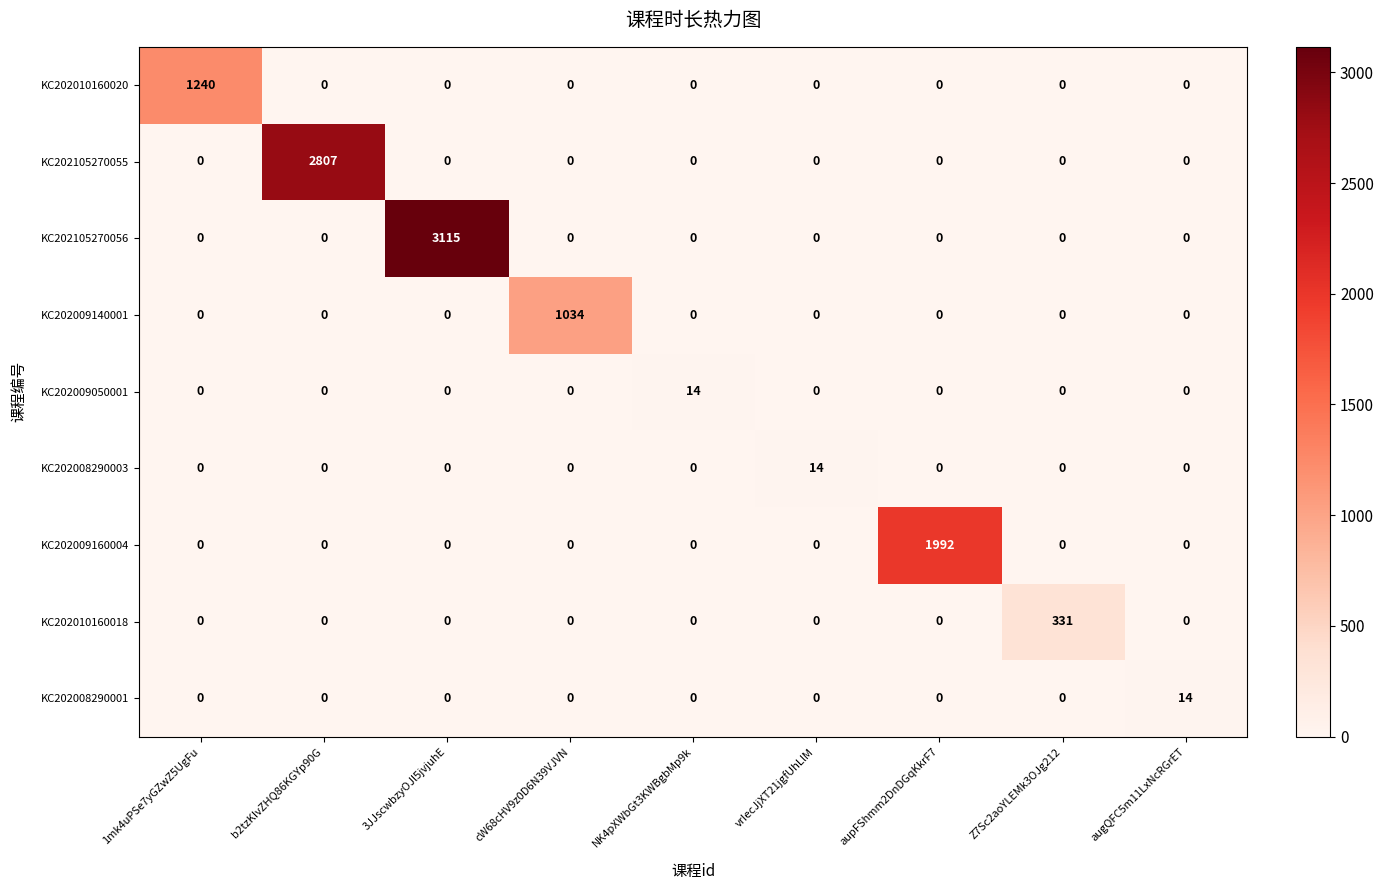

What is the difference between the highest and lowest values at aupFShmm2DnDGqKkrF7?

1992